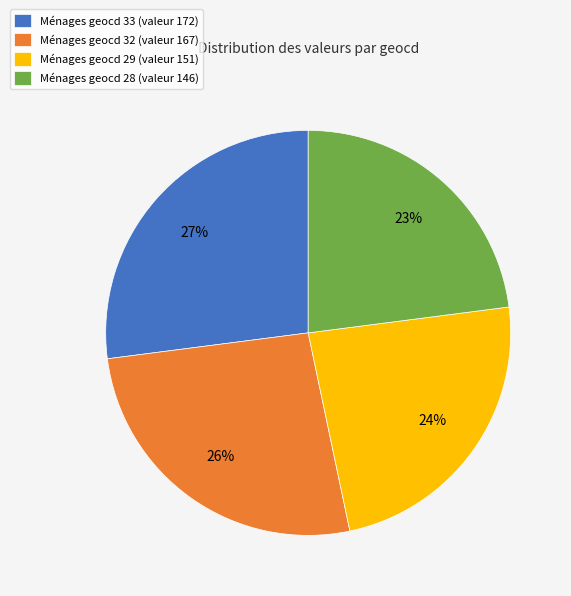

What percentage is the Ménages geocd 33 (valeur 172) slice, to the nearest percent?

27%